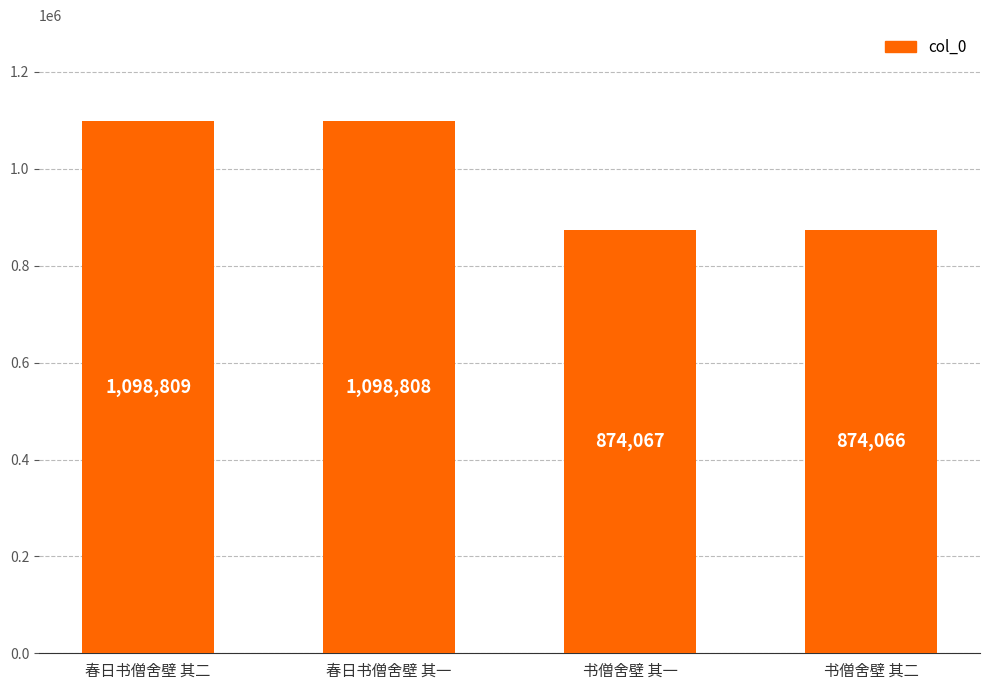

What is the value of the 2nd bar from the left?

1098808